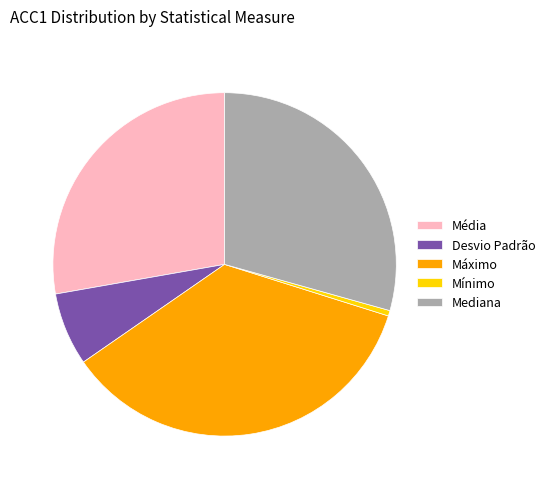

Combined, do Máximo and Média account for over 50%?

Yes